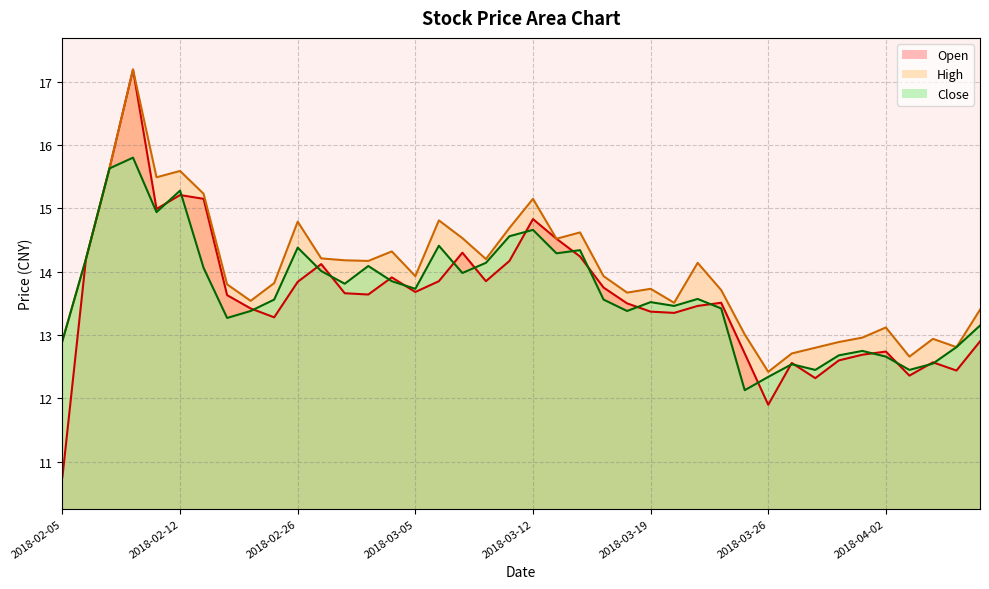

Which category has the lowest value across all series?

2018-02-05